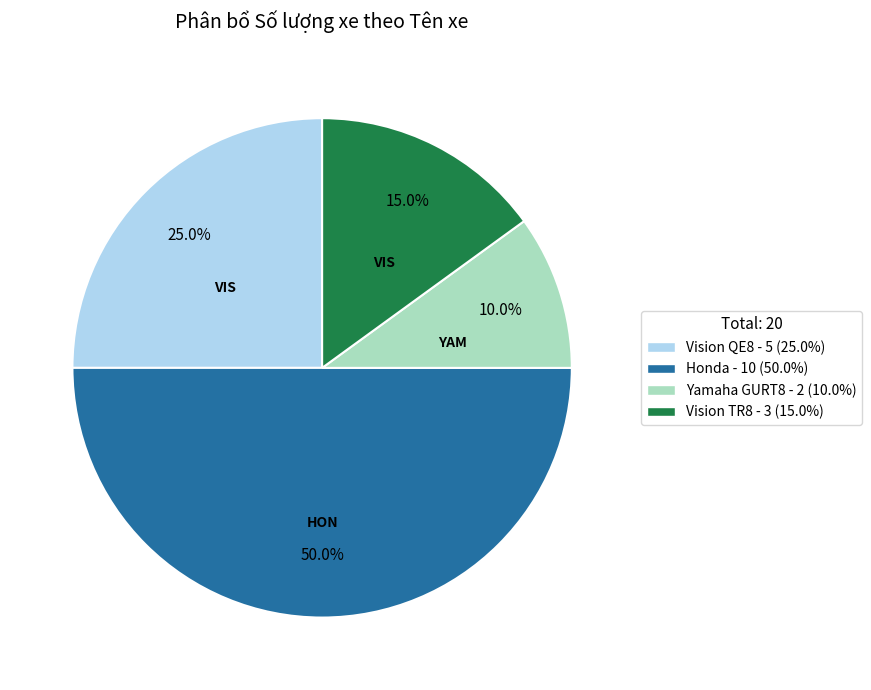

Which has a higher value, Yamaha GURT8 or Honda?

Honda